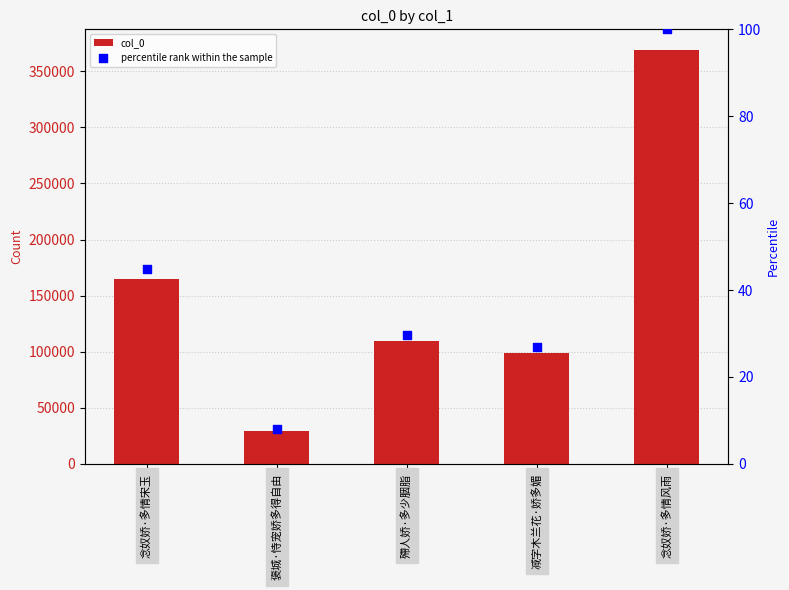

Is the value of percentile rank within the sample at 减字木兰花·娇多媚 greater than the value of col_0 at 褒城·恃宠娇多得自由?

No